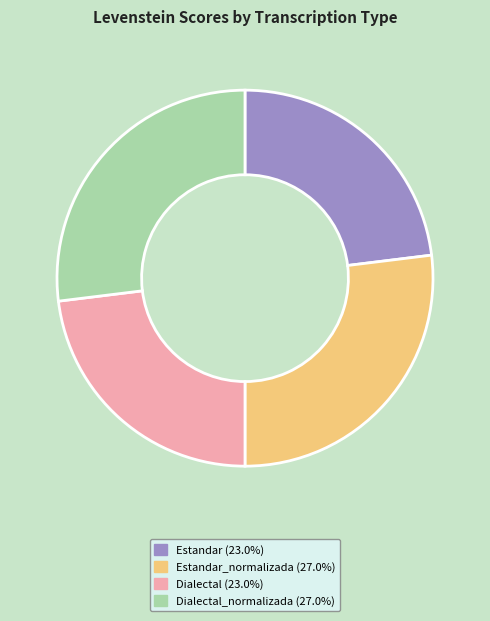

Is there a majority slice in this chart?

No